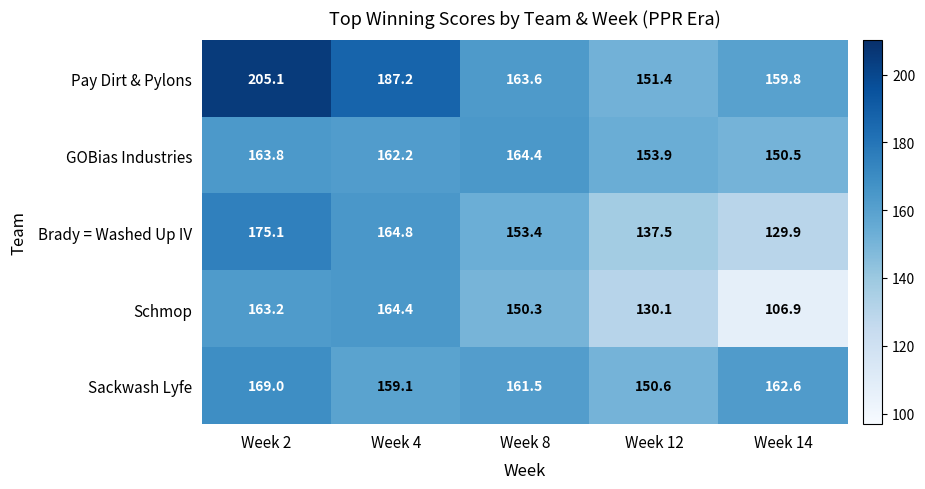

What is the maximum value shown in the chart?

205.1